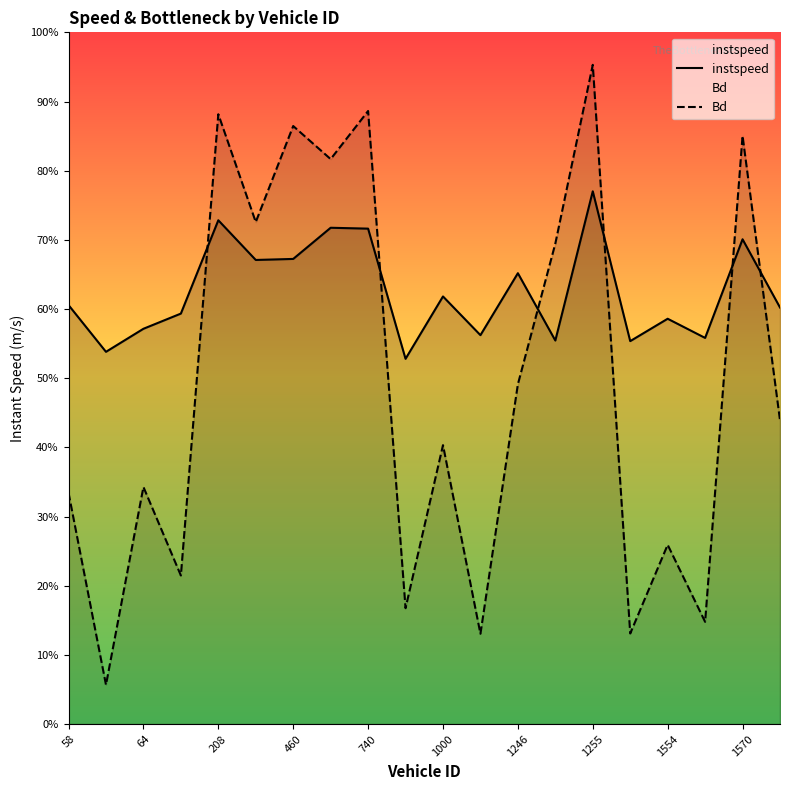

Reading left to right, list all the values displayed in this chart.

instspeed: 12.1	10.8	11.4	11.9	14.6	13.4	13.4	14.3	14.3	10.6	12.4	11.2	13.0	11.1	15.4	11.1	11.7	11.2	14.0	12.0
Bd: 6.7	1.1	6.9	4.3	17.6	14.5	17.3	16.3	17.7	3.4	8.1	2.6	9.8	13.9	19.1	2.6	5.2	3.0	17.0	8.8